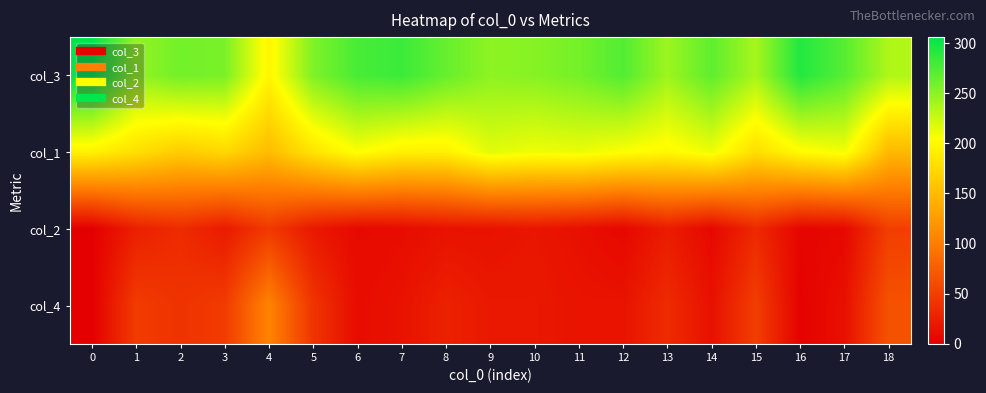

At 16, list the series in order from largest to smallest.

col_3, col_1, col_2, col_4